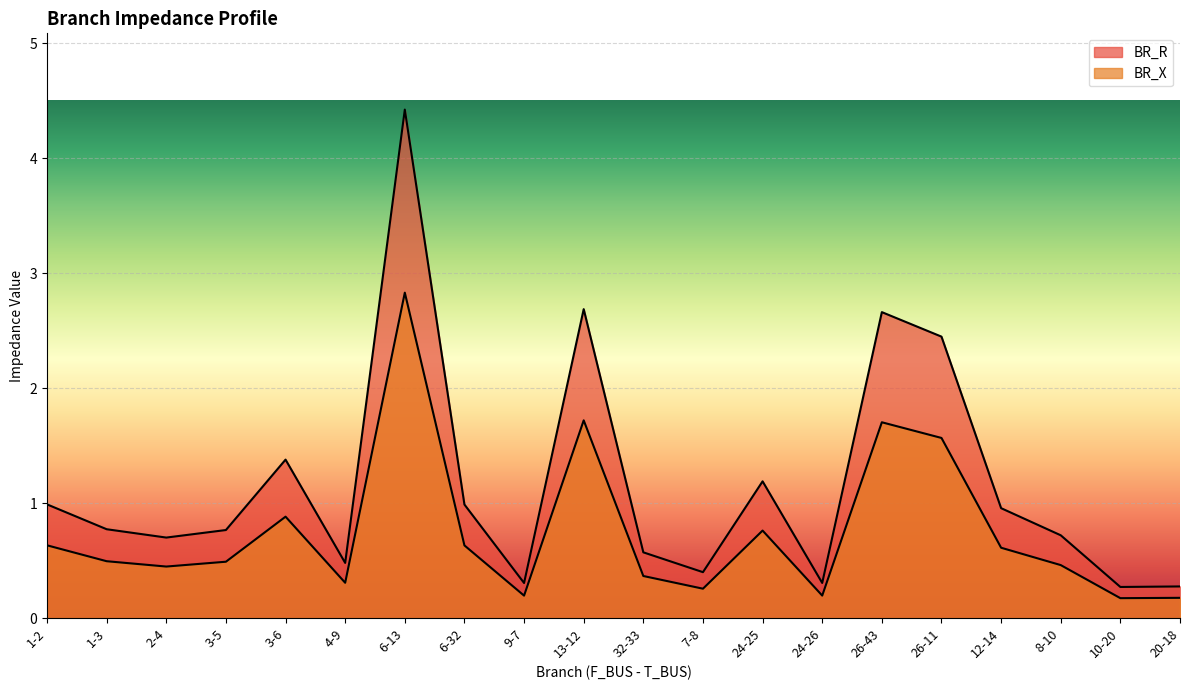

True or false: BR_X has a value of 0.4 at 2-4.

True